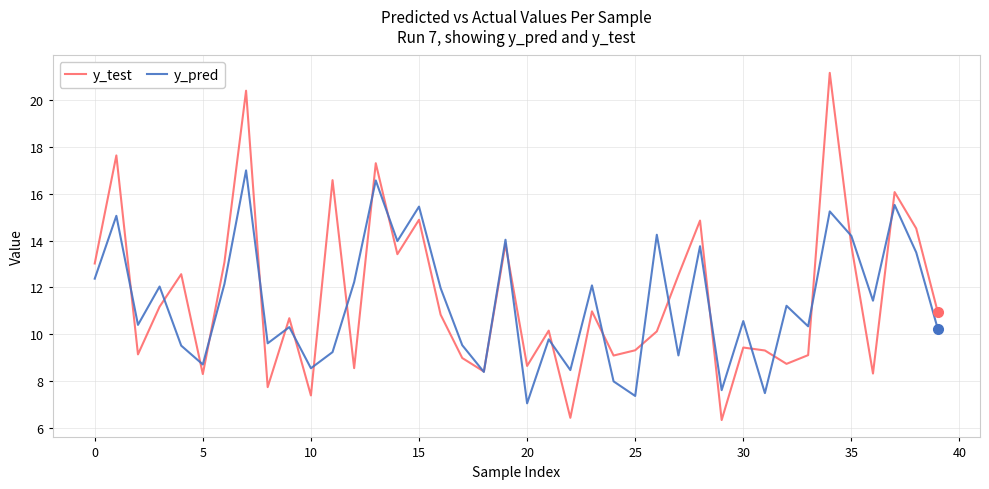

What is the difference between the maximum and second lowest values in the y_test series?

14.8